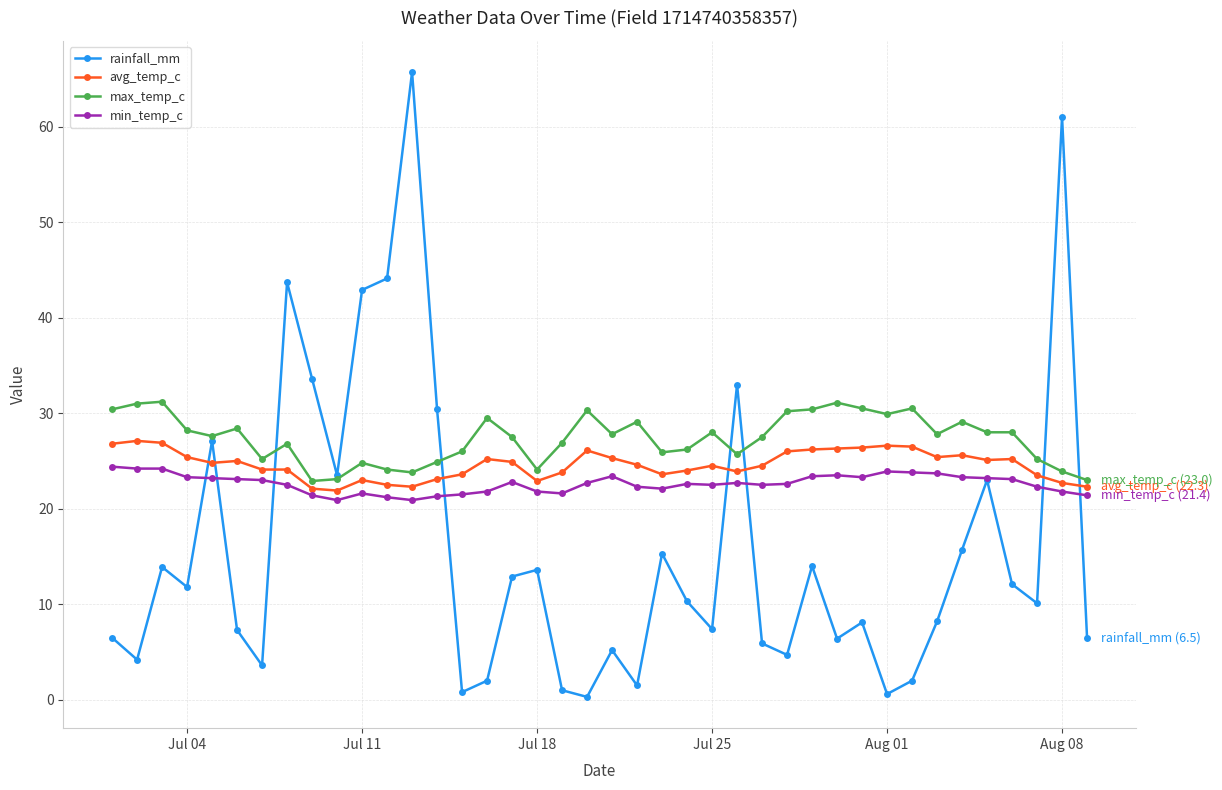

How many times do rainfall_mm and avg_temp_c cross each other?

8